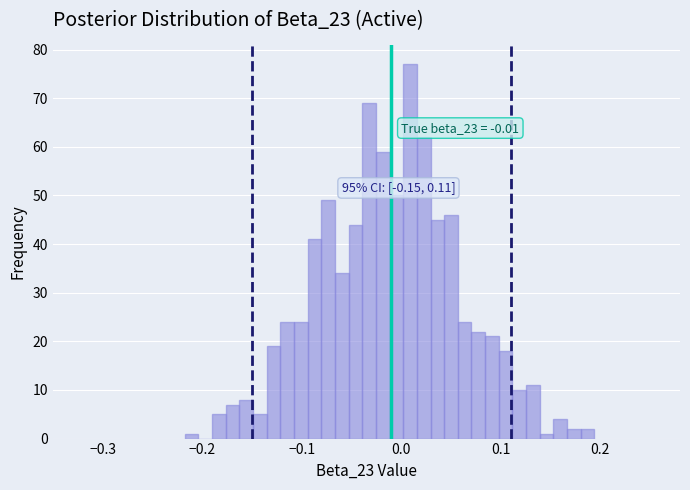

Around what value on the x-axis is the tallest bar? Give the approximate position of its centre, as read against the axis.

0.01